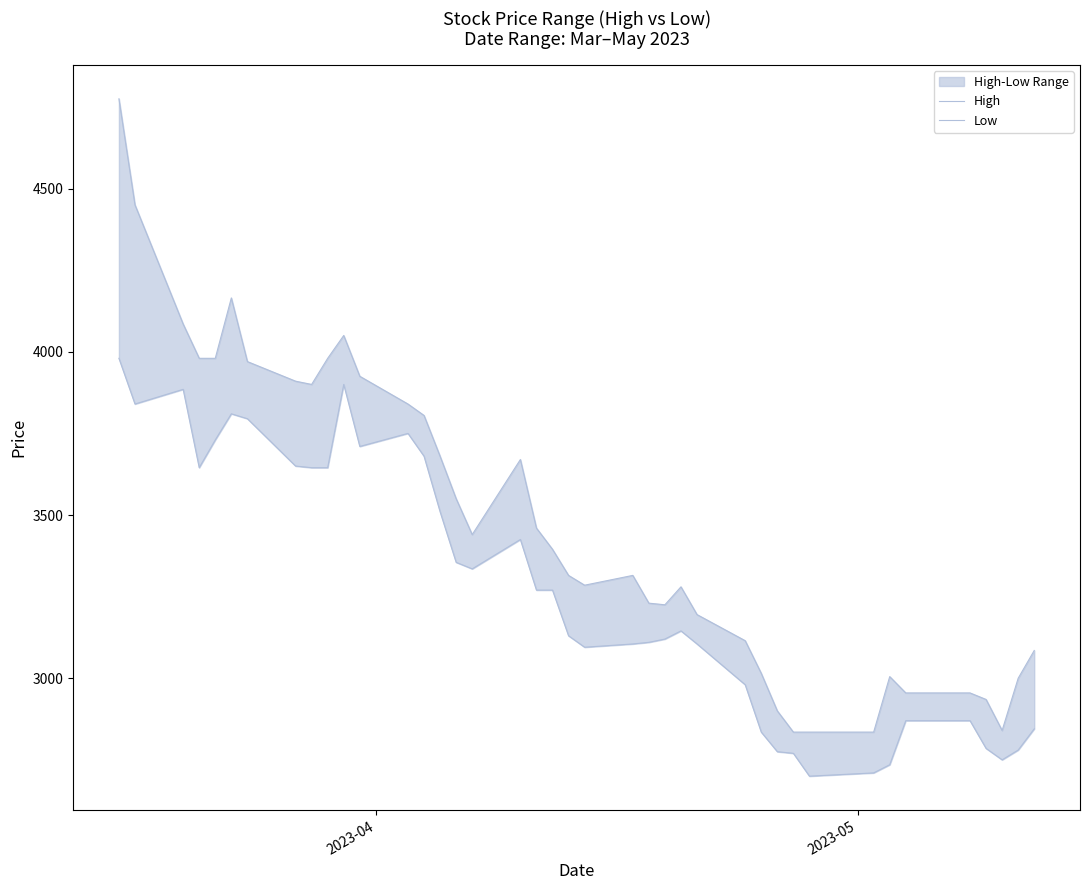

True or false: Low and High intersect in this chart.

False